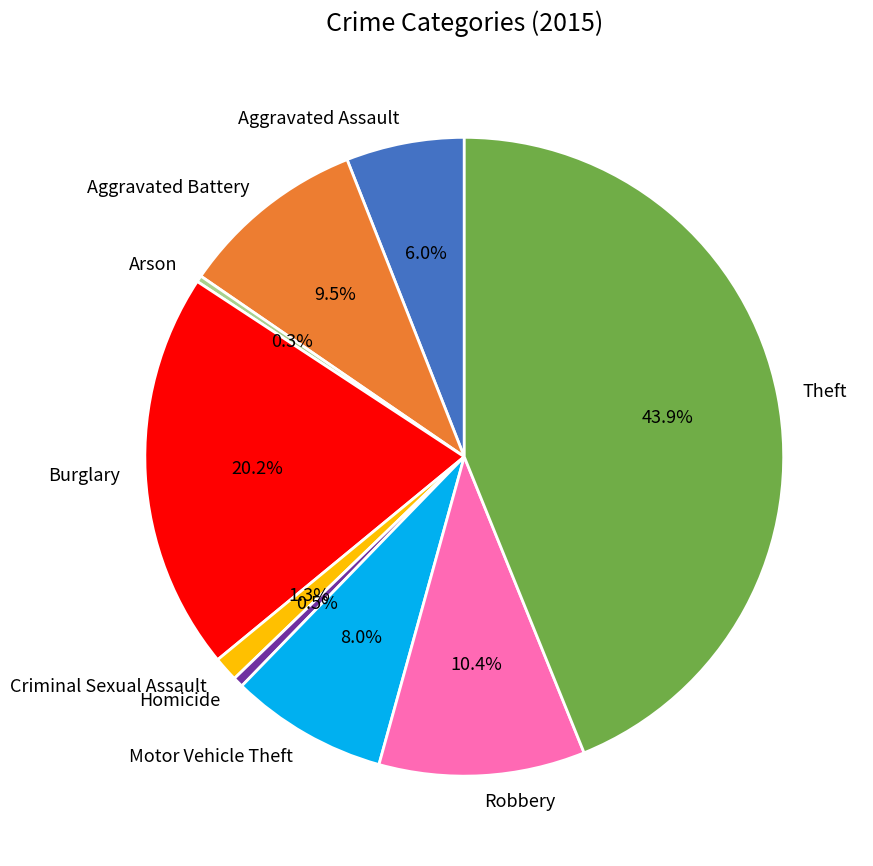

Count the number of slices in the pie.

9